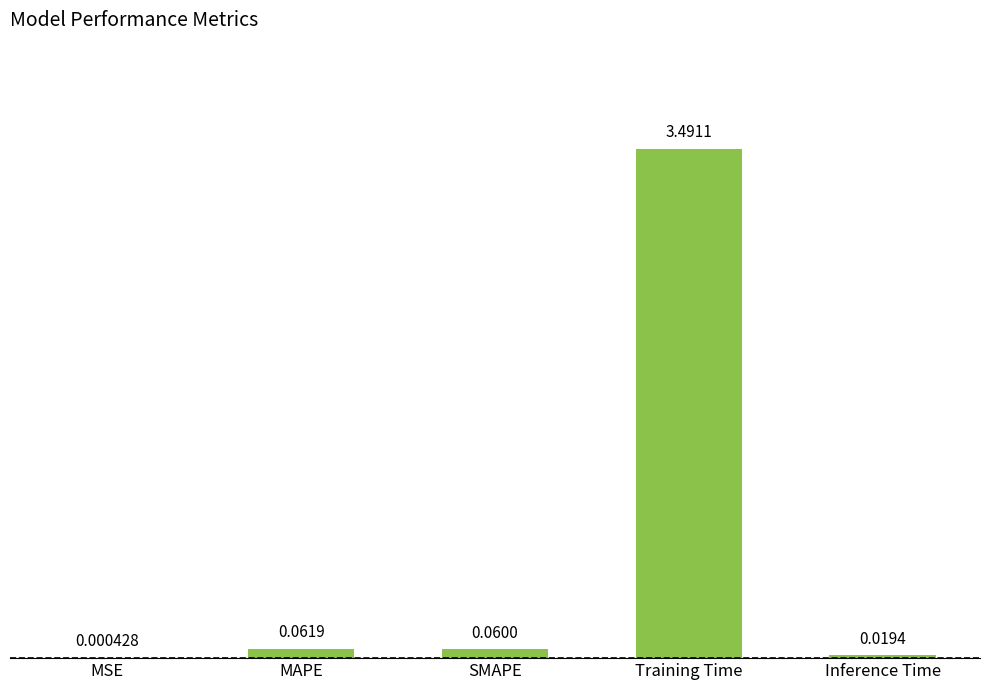

At which label is the value closest to 1?

MAPE